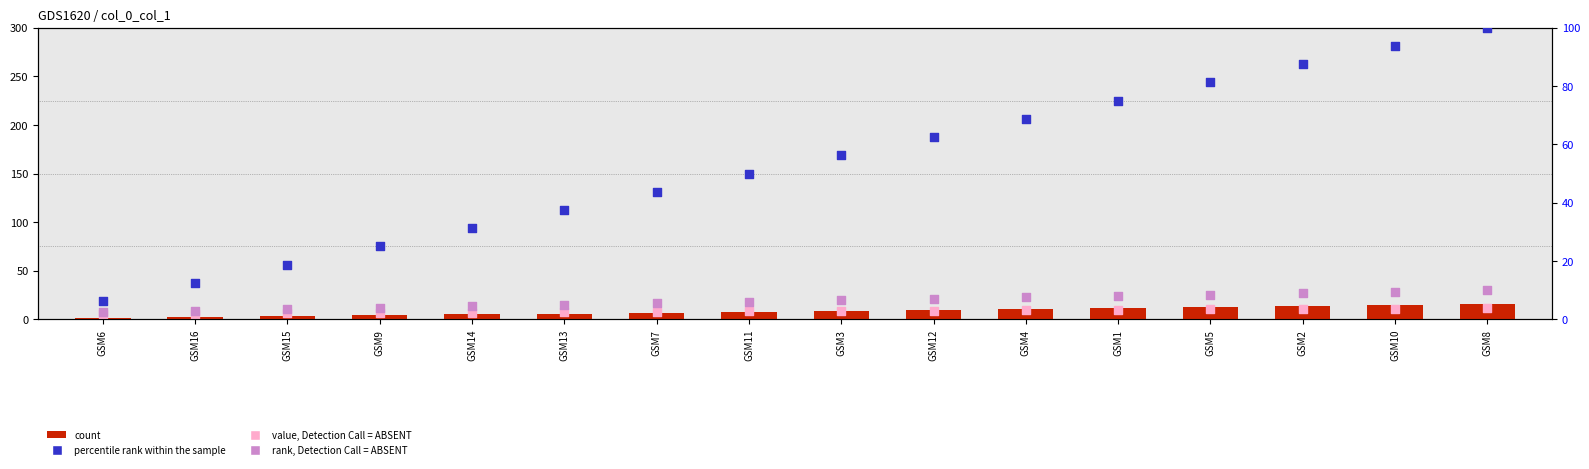

What is the total value across all series at GSM9?

39.6